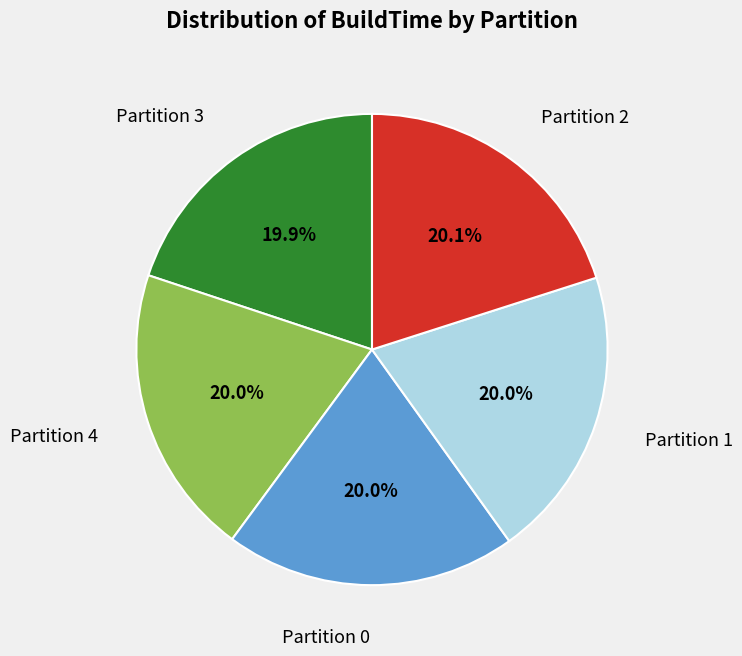

Does any single category account for the majority?

No